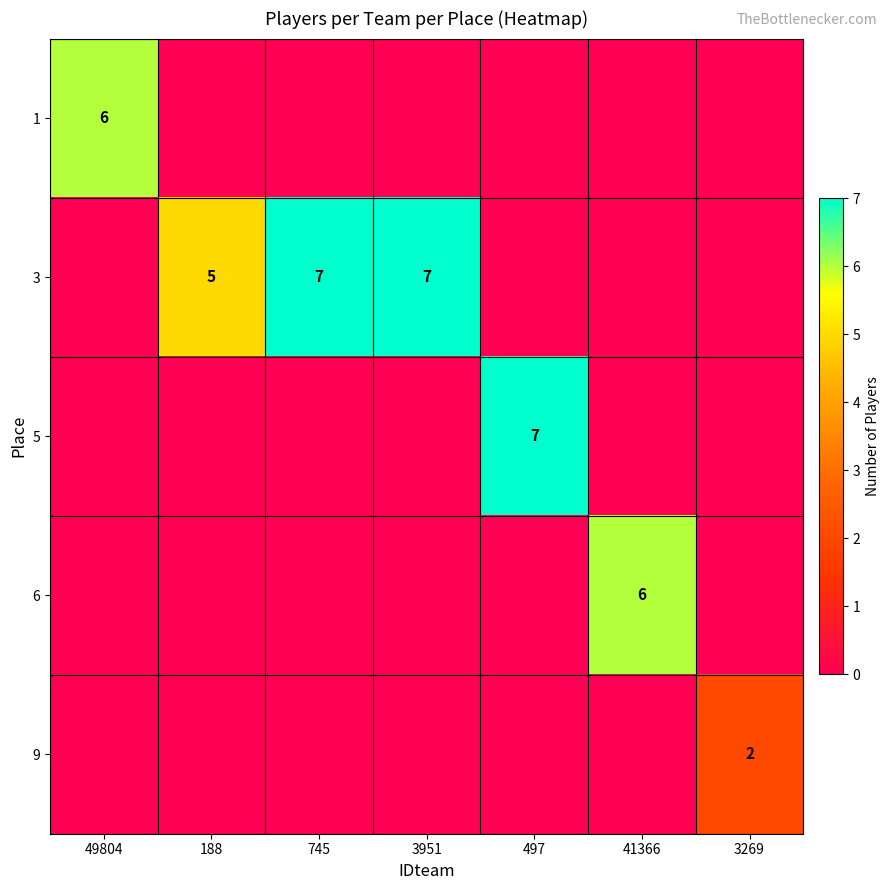

What is the difference between the highest and lowest values at 41366?

6